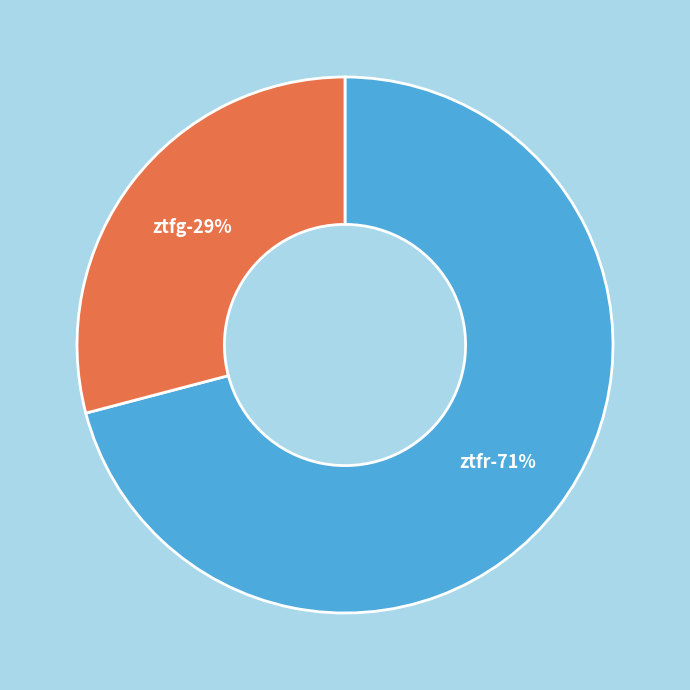

Which category accounts for the majority?

ztfr